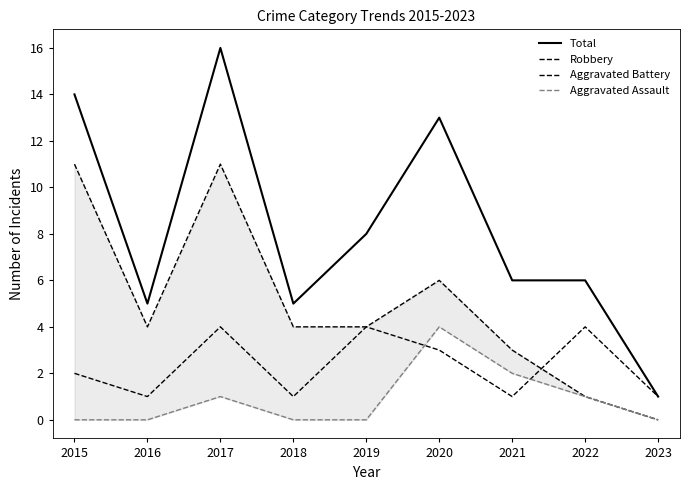

Is the value of Robbery at 2022 greater than the value of Total at 2023?

No